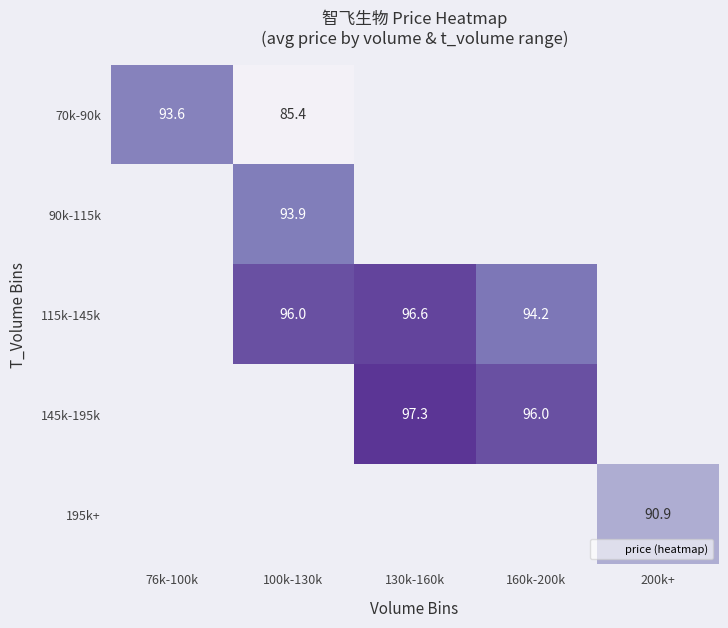

Which label corresponds to the largest value in the chart?

130k-160k